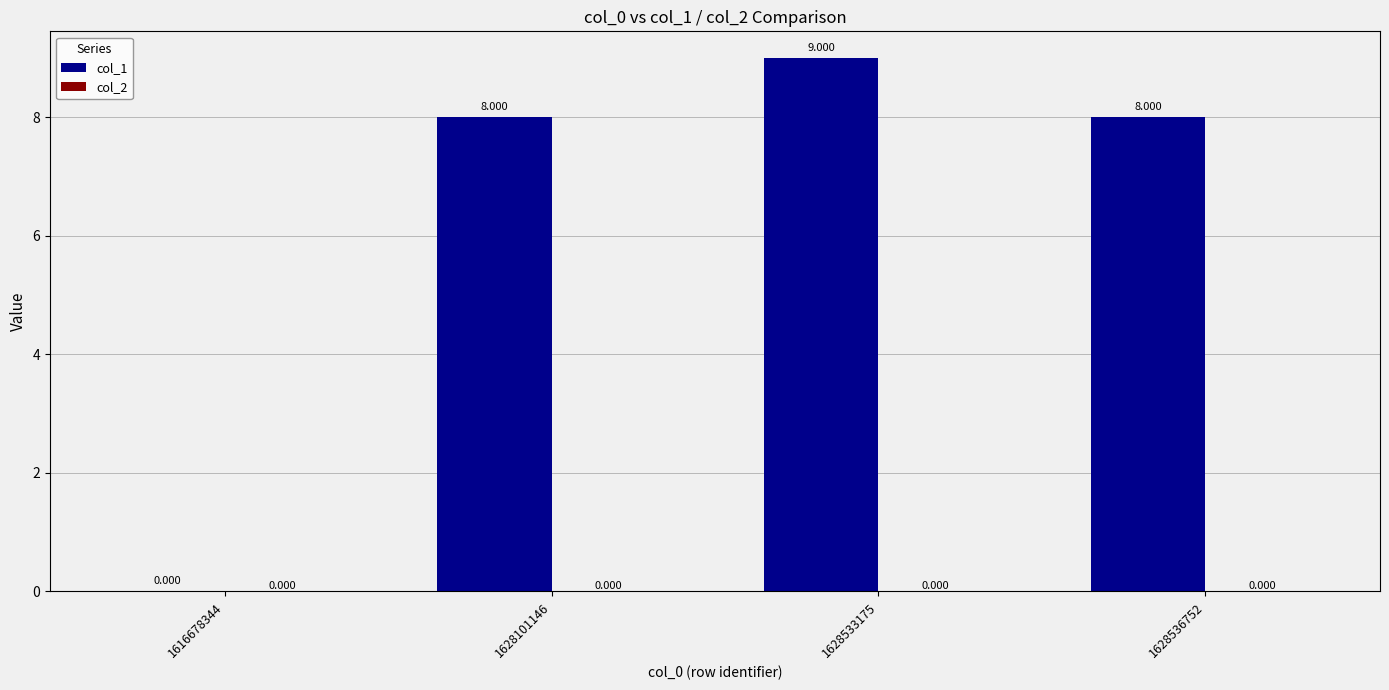

Which has a higher value, 1616678344 or 1628536752?

1628536752